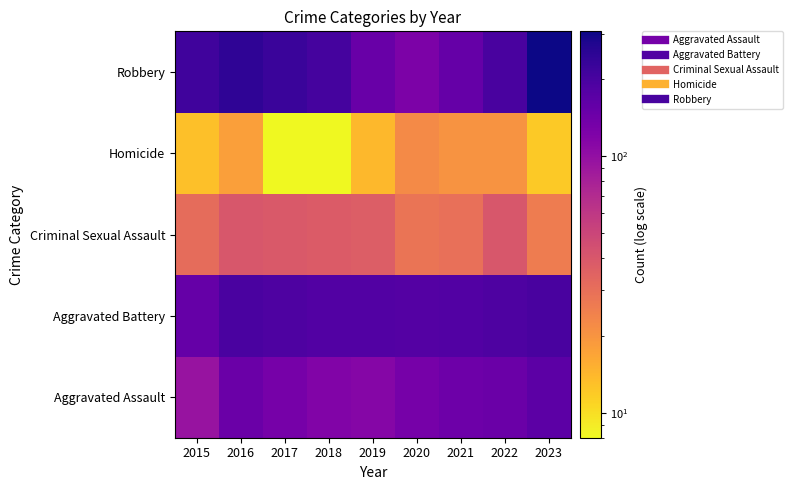

Reading right to left, list all the values displayed in this chart.

Aggravated Assault: 2023=167	2022=146	2021=142	2020=131	2019=113	2018=119	2017=131	2016=146	2015=95
Aggravated Battery: 2023=198	2022=190	2021=182	2020=180	2019=182	2018=183	2017=191	2016=196	2015=154
Criminal Sexual Assault: 2023=26	2022=40	2021=30	2020=28	2019=37	2018=38	2017=39	2016=40	2015=31
Homicide: 2023=12	2022=20	2021=20	2020=22	2019=14	2018=8	2017=8	2016=18	2015=13
Robbery: 2023=306	2022=198	2021=153	2020=124	2019=150	2018=204	2017=224	2016=247	2015=212